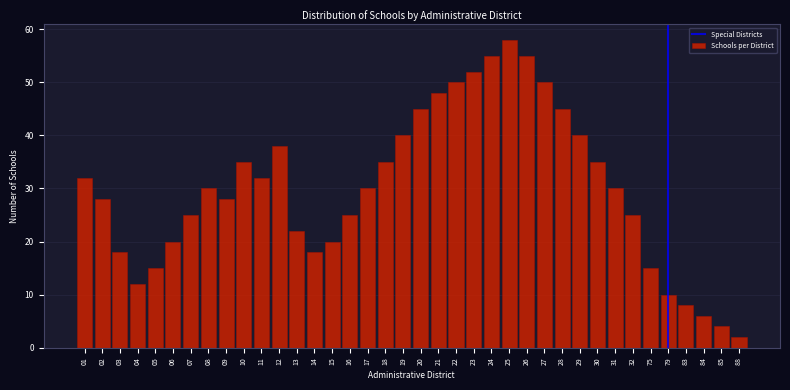

Between 26 and 88, which is larger?

26